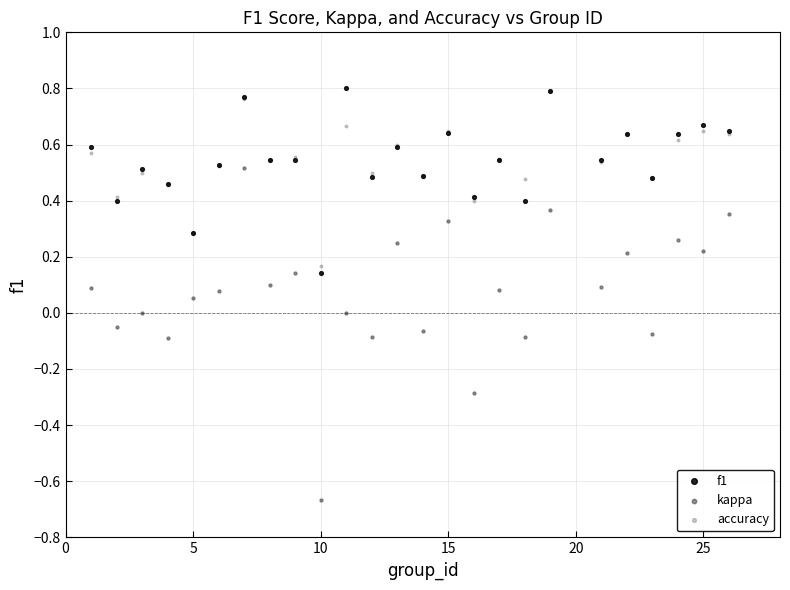

Which series has the largest Y range (max minus min)?

kappa